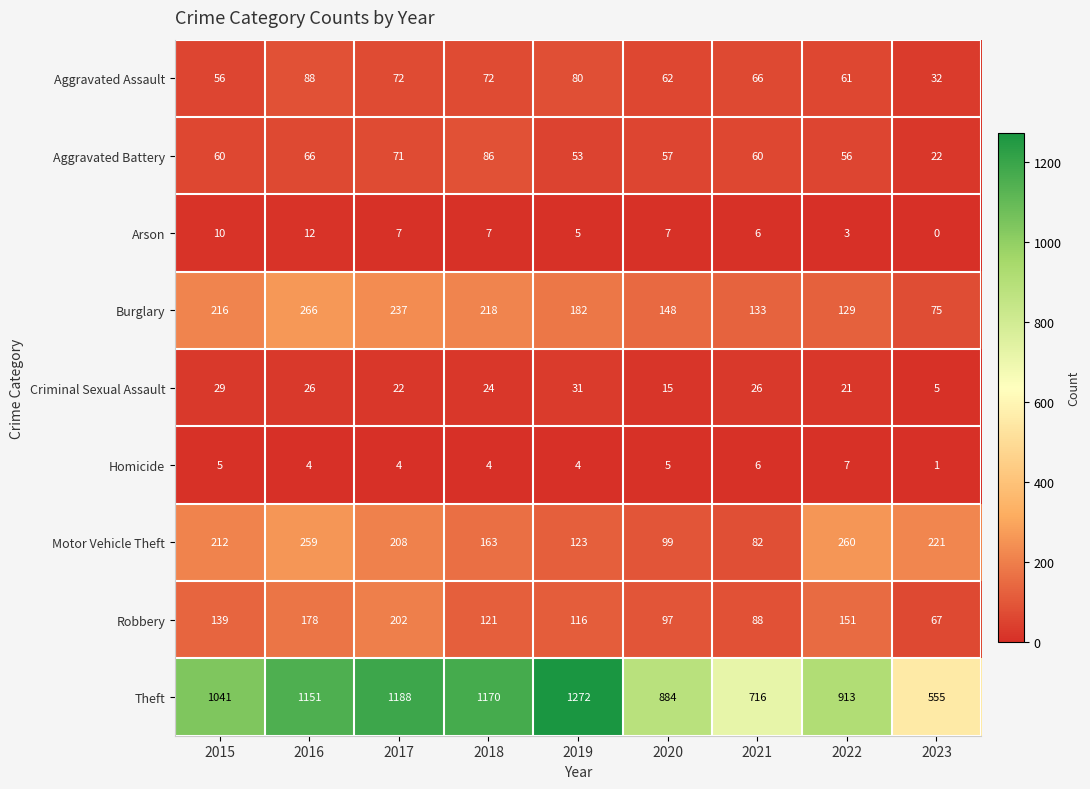

Which series changed the most between 2015 and 2020?

Theft